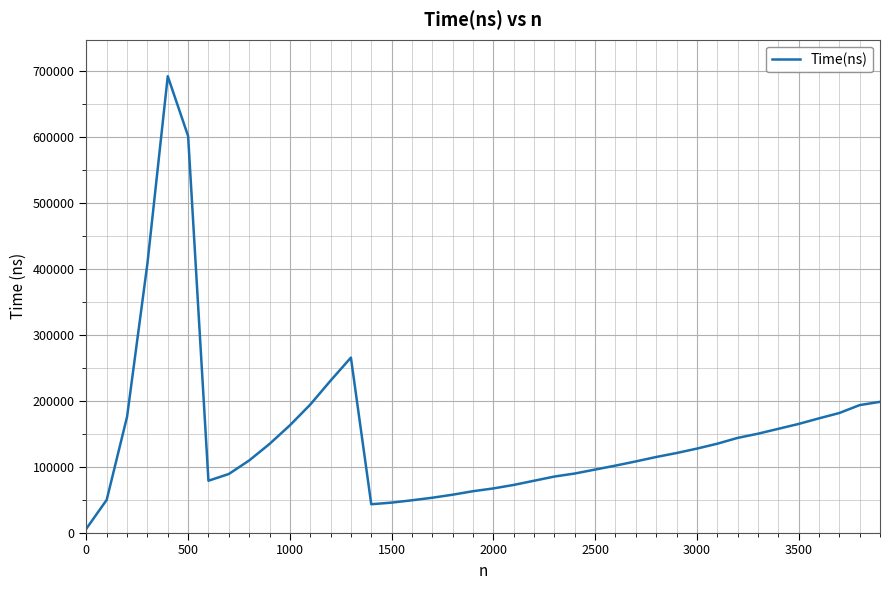

What is the difference between the maximum and minimum values?

685488